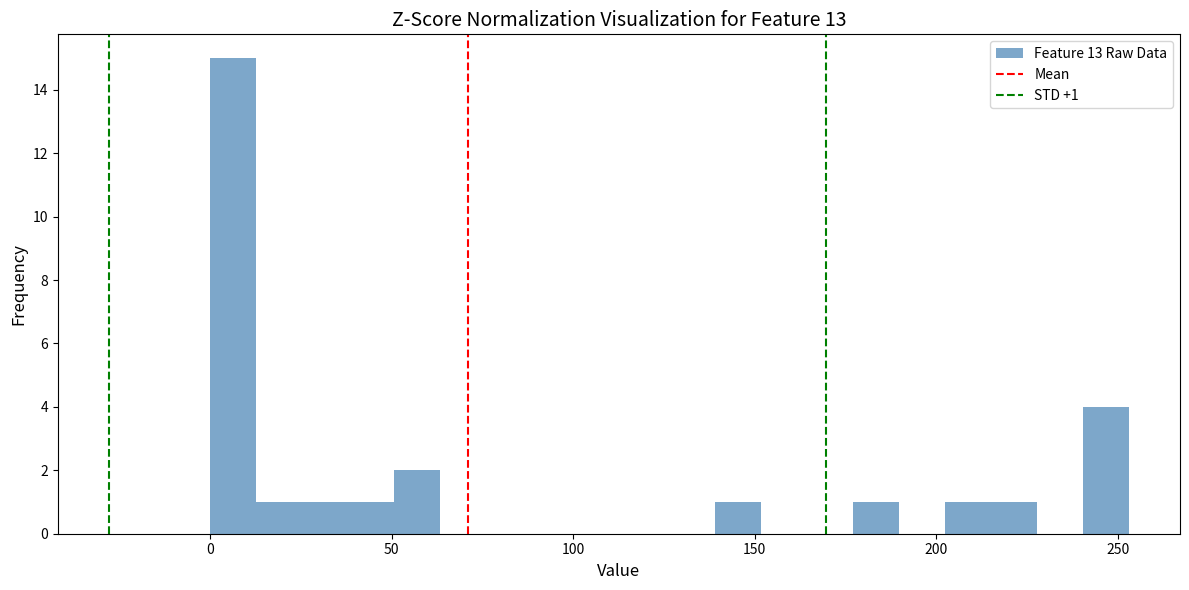

Around what value on the x-axis is the tallest bar? Give the approximate position of its centre, as read against the axis.

5